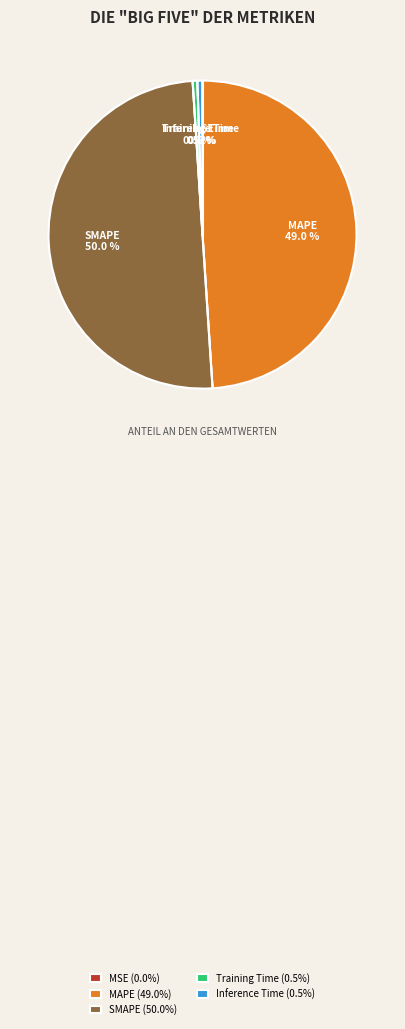

What percentage do MAPE and SMAPE together represent?

99.0%